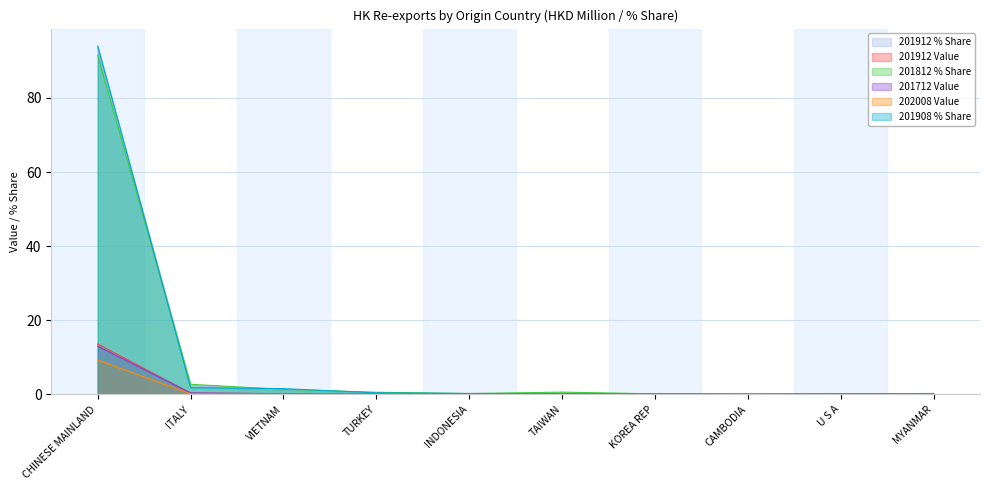

The 202008 Value series shows 16.0 at CHINESE MAINLAND. True or false?

False